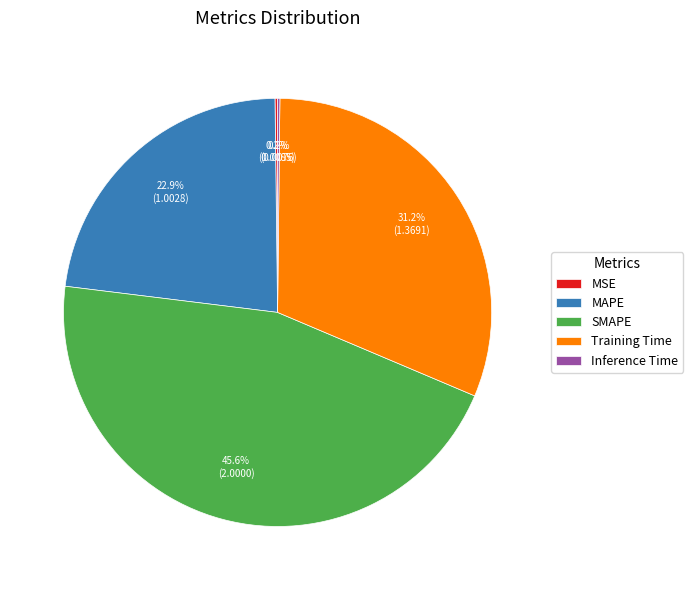

The Training Time slice represents 21% of the pie. True or false?

False